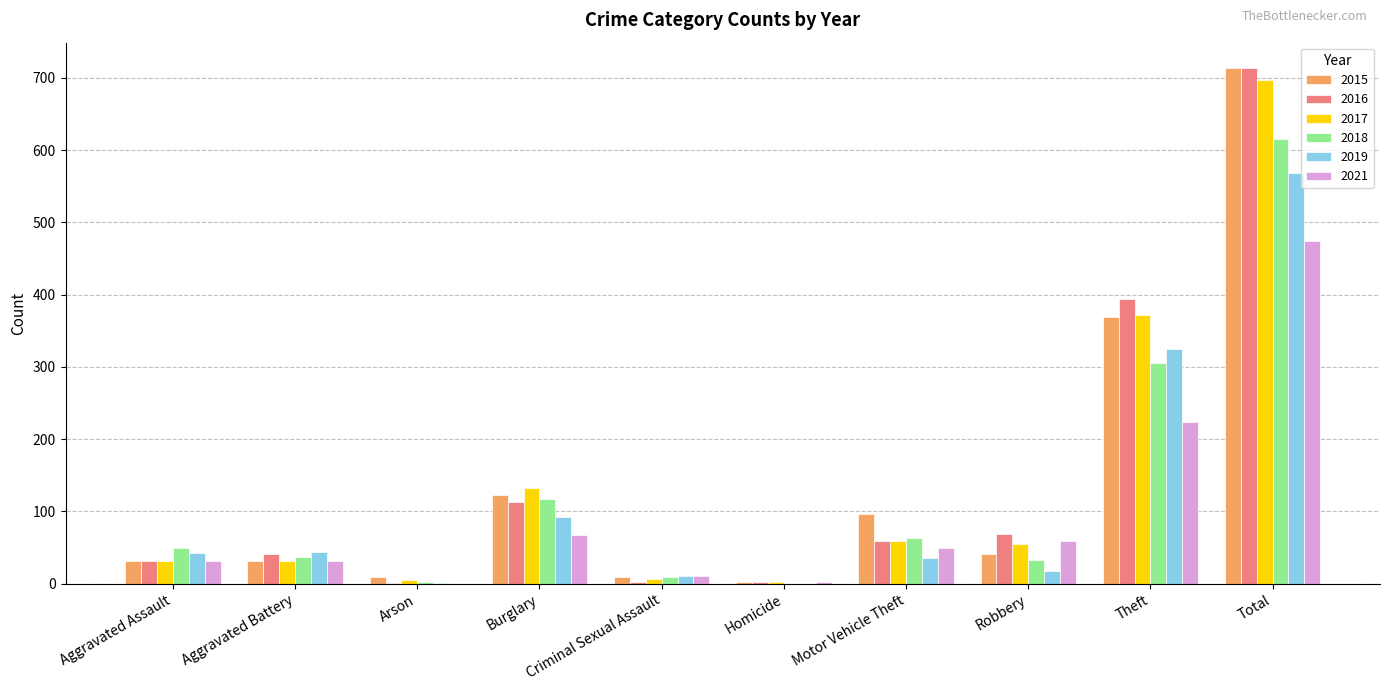

True or false: 2015 has a value of 369 at Theft.

True